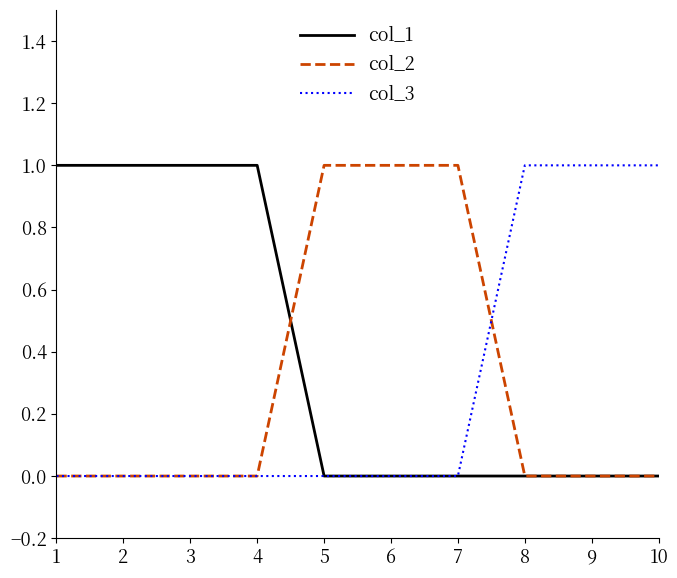

True or false: col_1 has a value of 0 at 9.

True